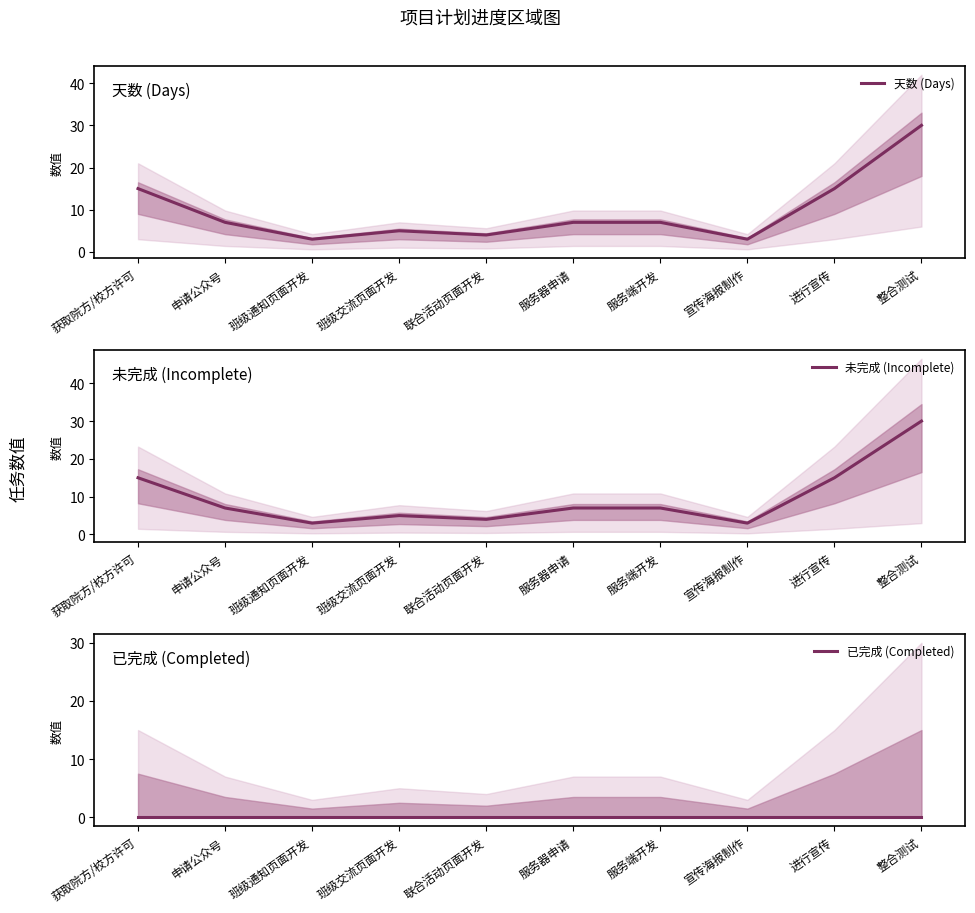

What is the difference between the highest and lowest values at 联合活动页面开发?

4.0